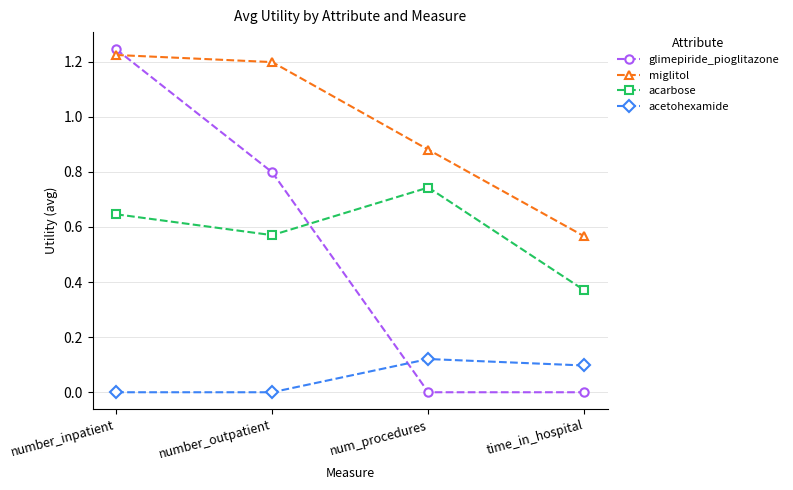

Which series ends up on top after the final intersection of glimepiride_pioglitazone and miglitol?

miglitol